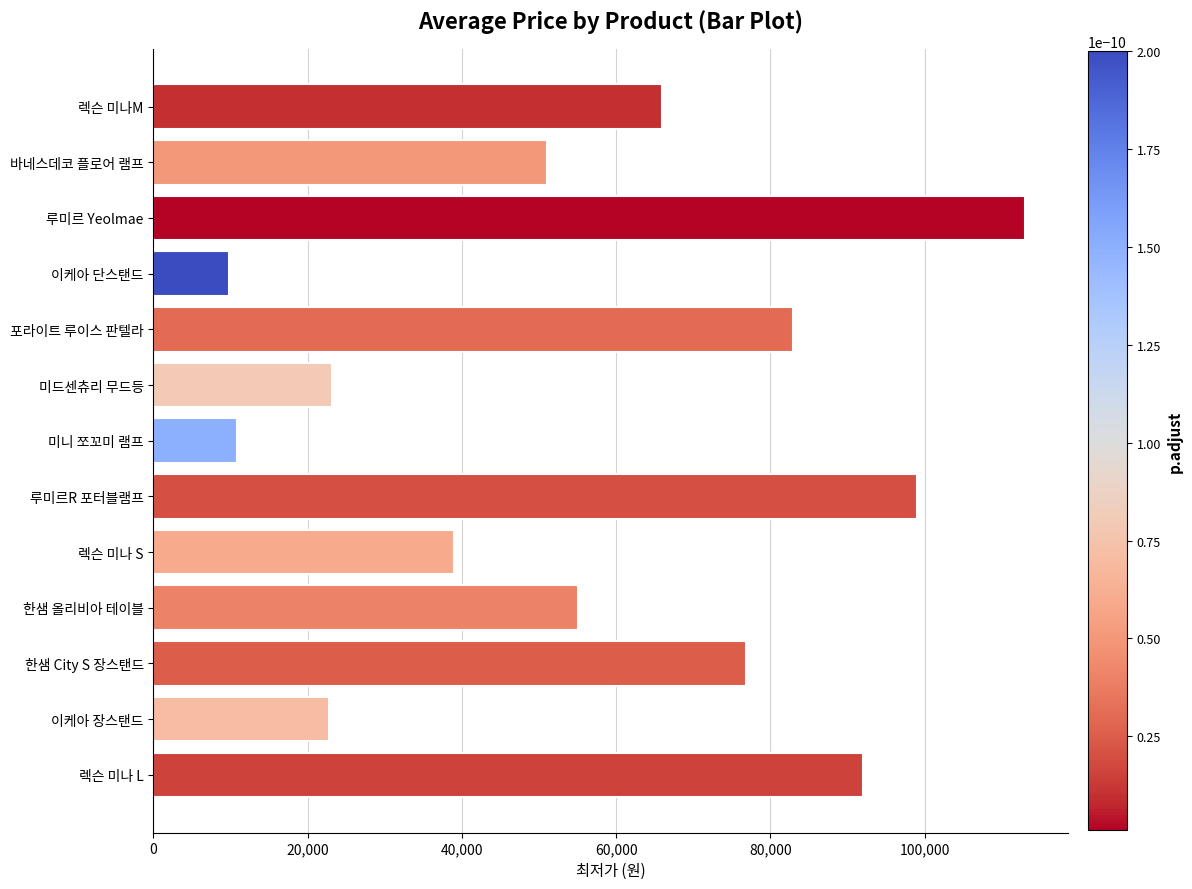

Read the value at 미드센츄리 무드등.

23200